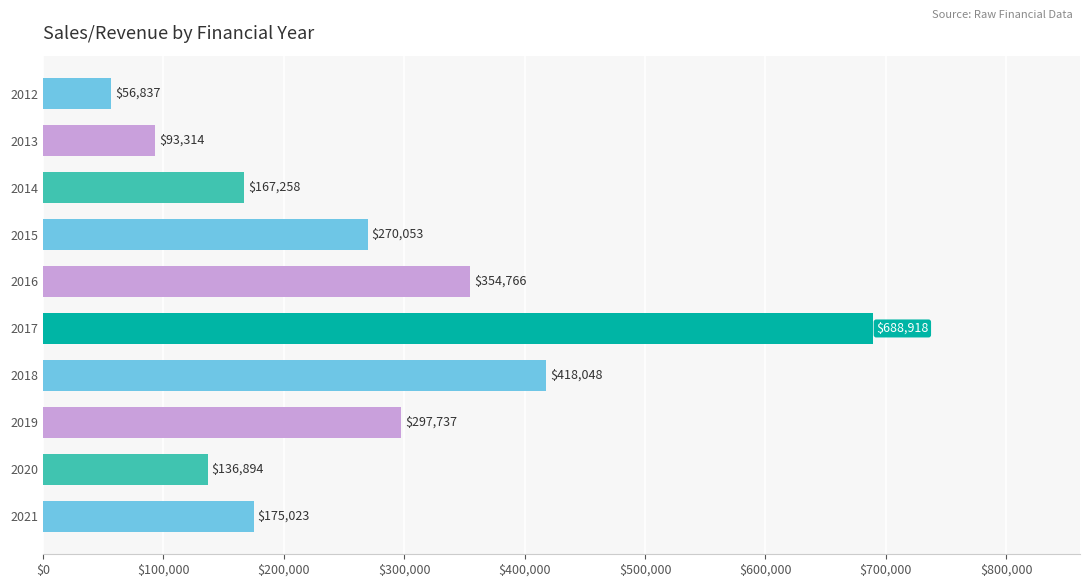

What is the maximum value shown in the chart?

688918.2